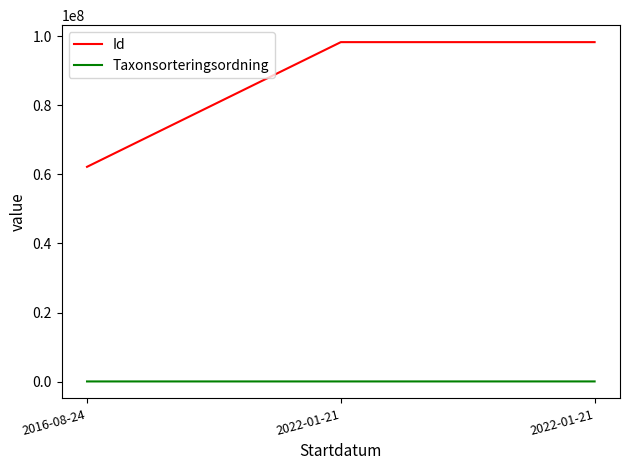

List the series in order of their peak value, lowest first.

Taxonsorteringsordning, Id